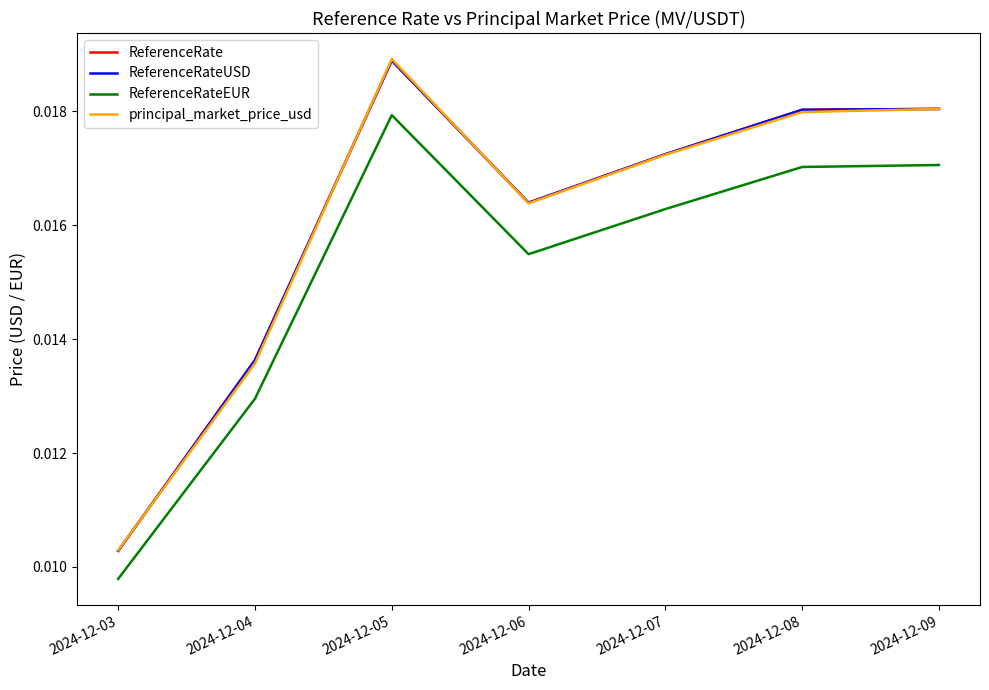

Is this an area chart (filled region under the line)?

No